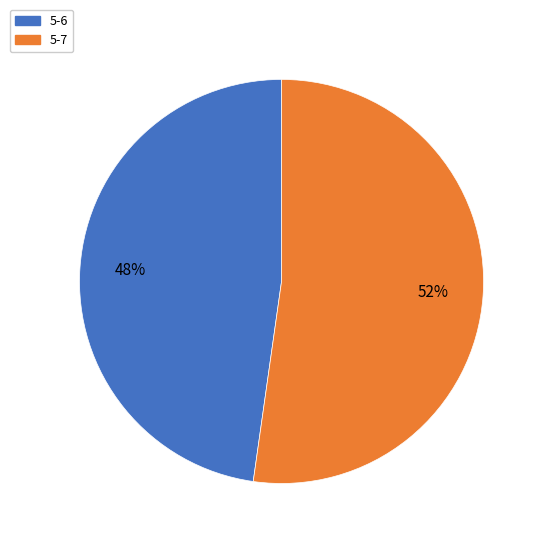

True or false: 5-6 accounts for 48% of the total.

True